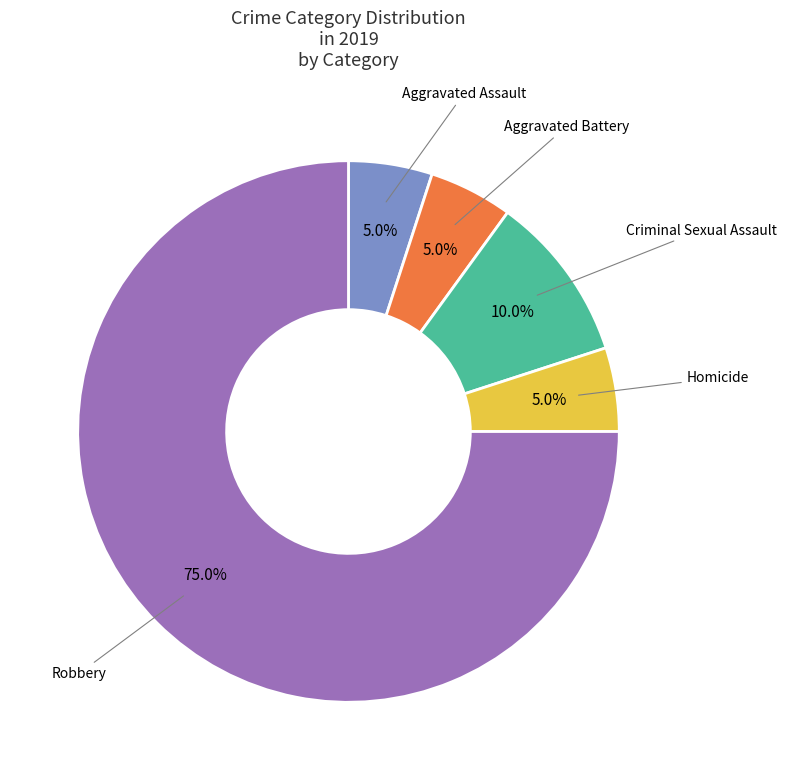

Does any single category account for the majority?

Yes